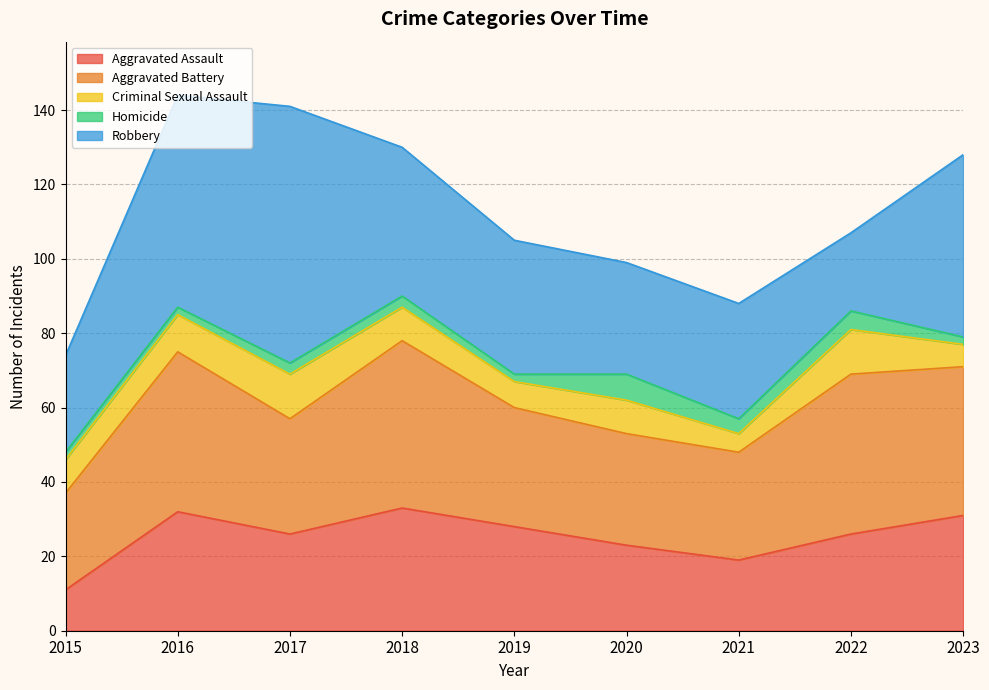

What is the sum of all Criminal Sexual Assault values?

79